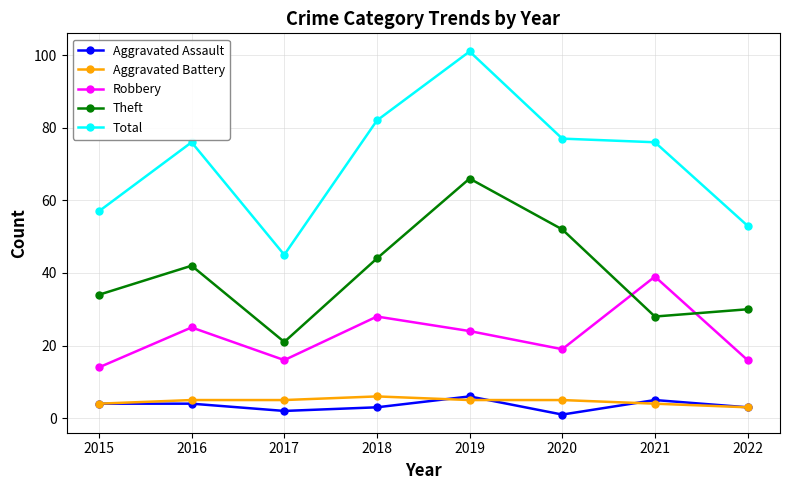

What is the difference between the maximum and second lowest values in the Theft series?

38